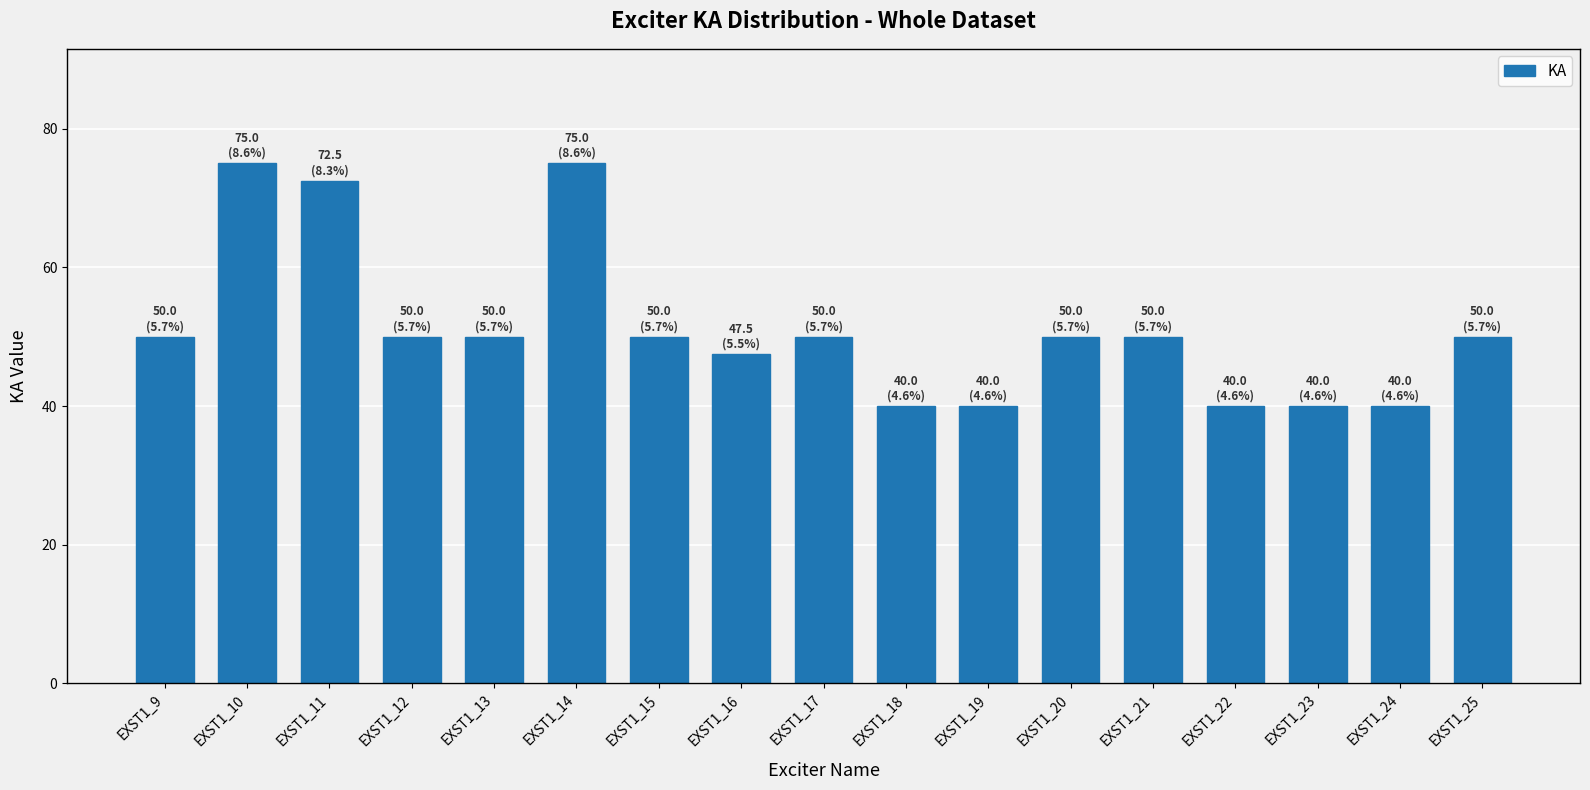

What is the value of the 16th bar from the left?

40.0